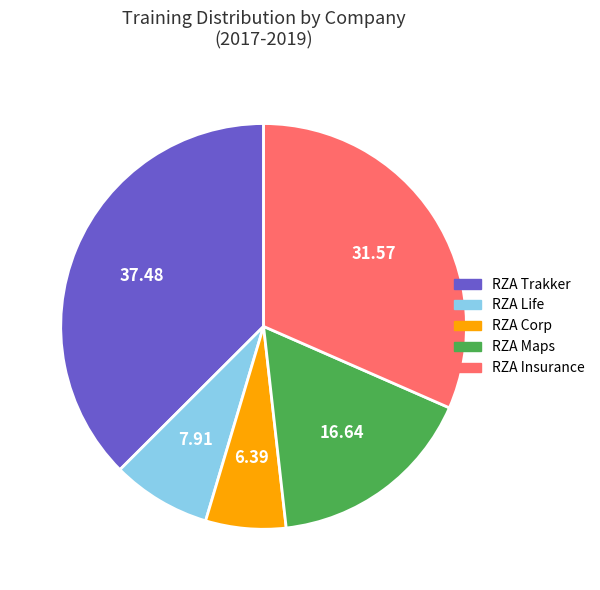

Does any single category account for the majority?

No